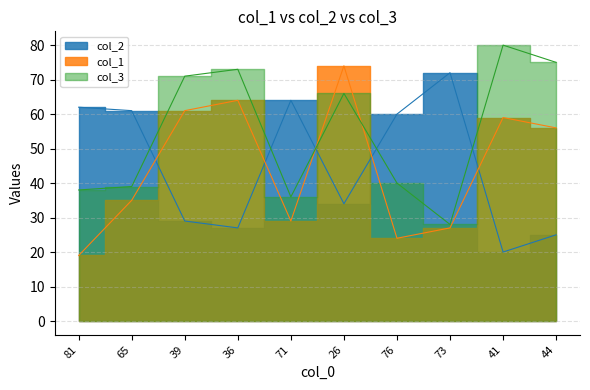

Is the value of col_1 at 41 greater than the value of col_2 at 44?

Yes